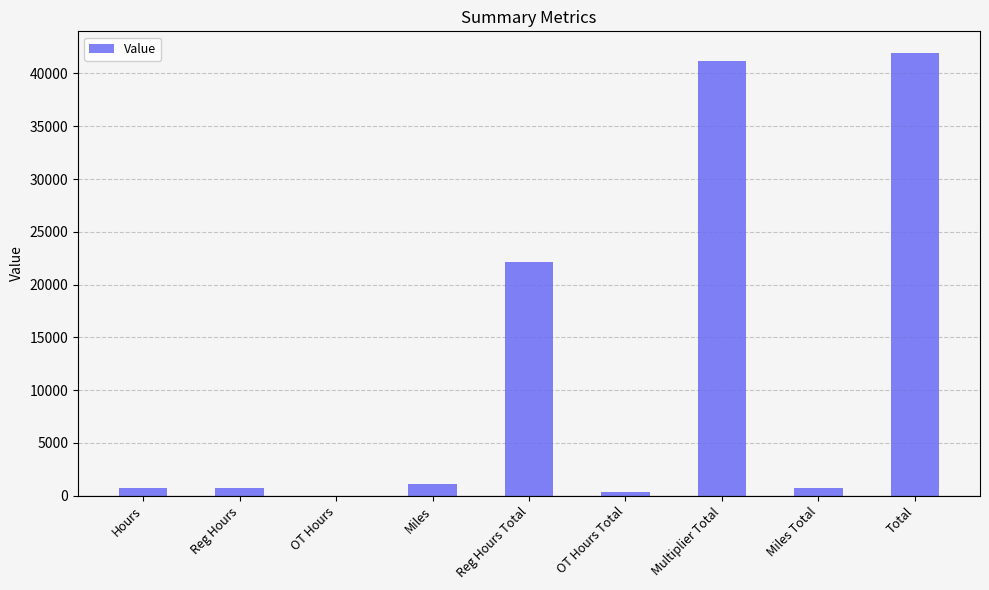

What is the maximum value shown in the chart?

41894.9